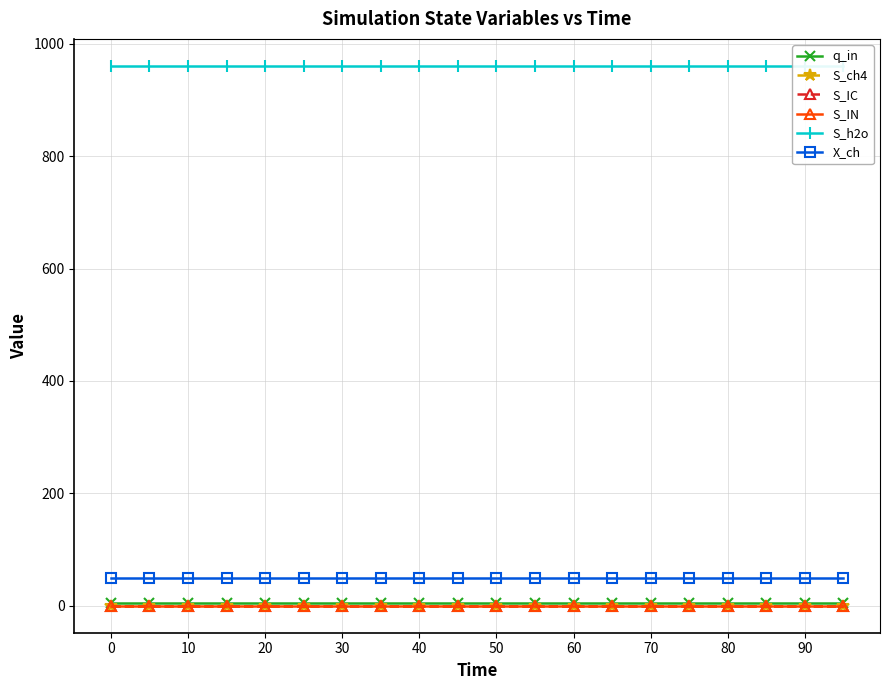

True or false: S_h2o and S_IC intersect in this chart.

False